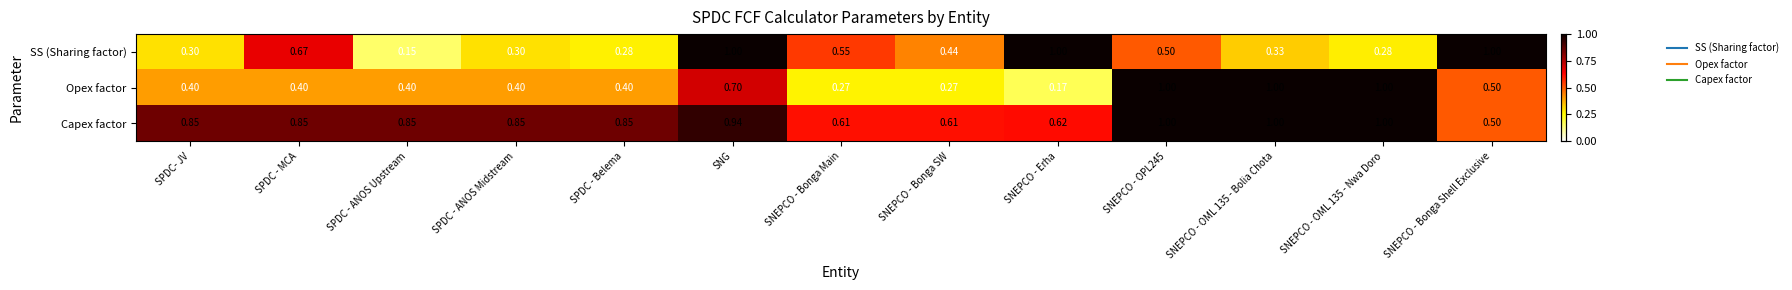

Which series has the largest total across all categories?

Capex factor